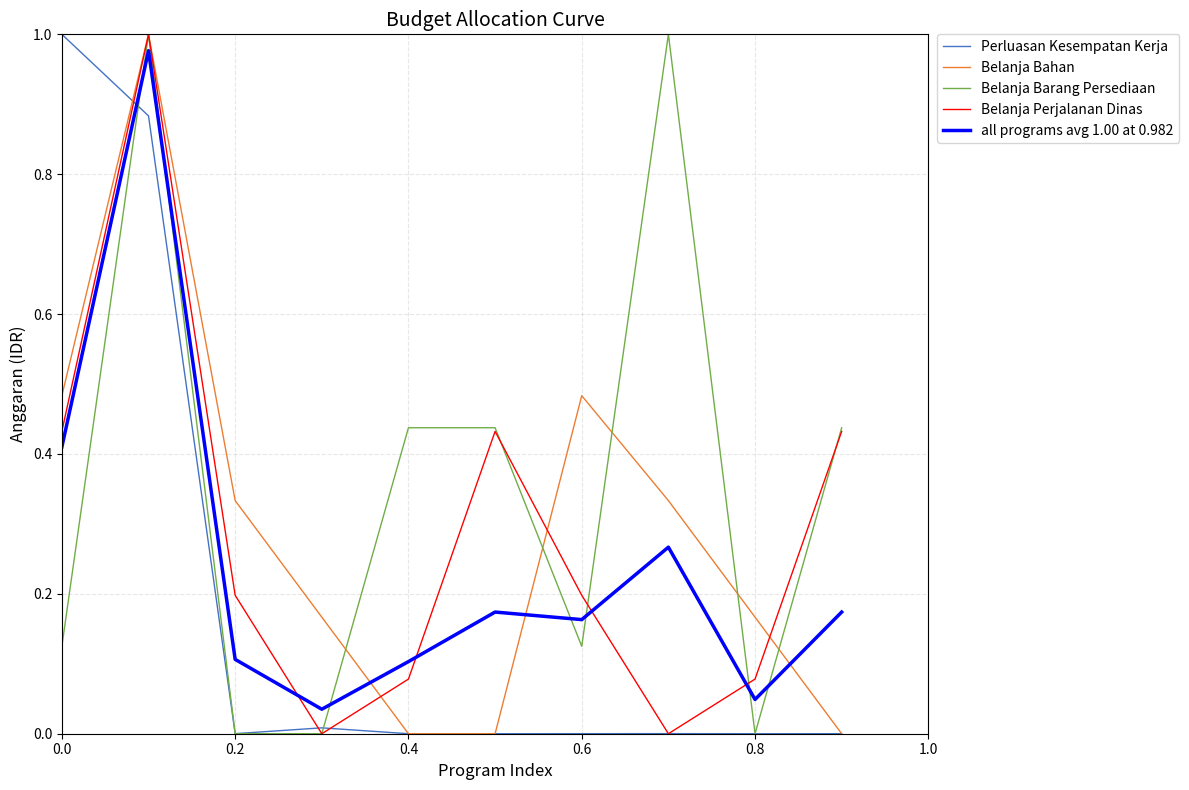

Which series has the largest total across all categories?

Belanja Barang Persediaan